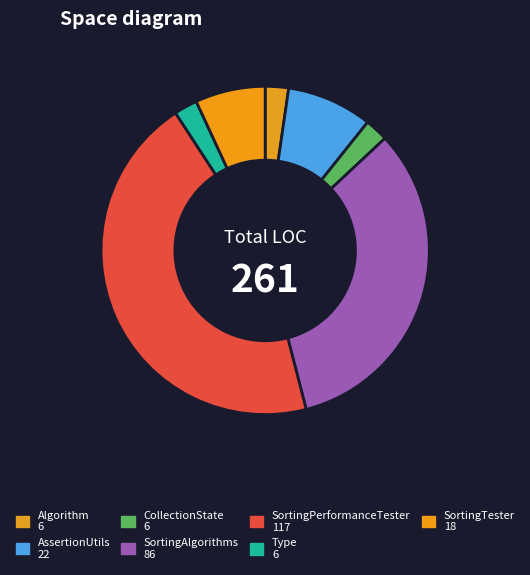

What percentage do SortingTester and SortingPerformanceTester together represent?

51.7%